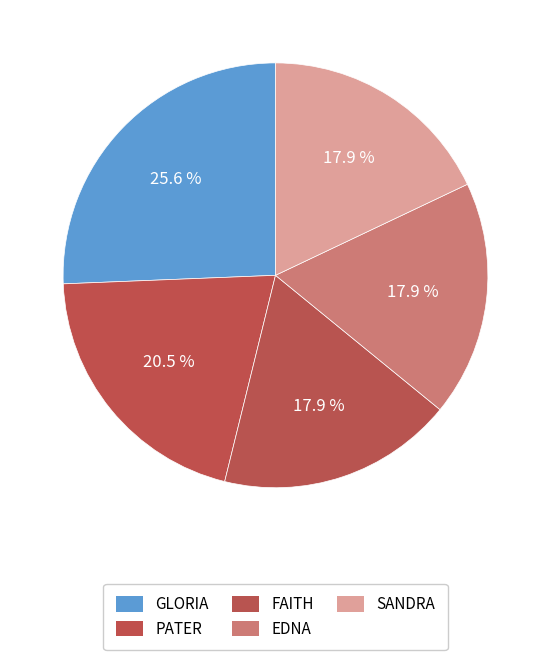

Between FAITH and PATER, which is larger?

PATER